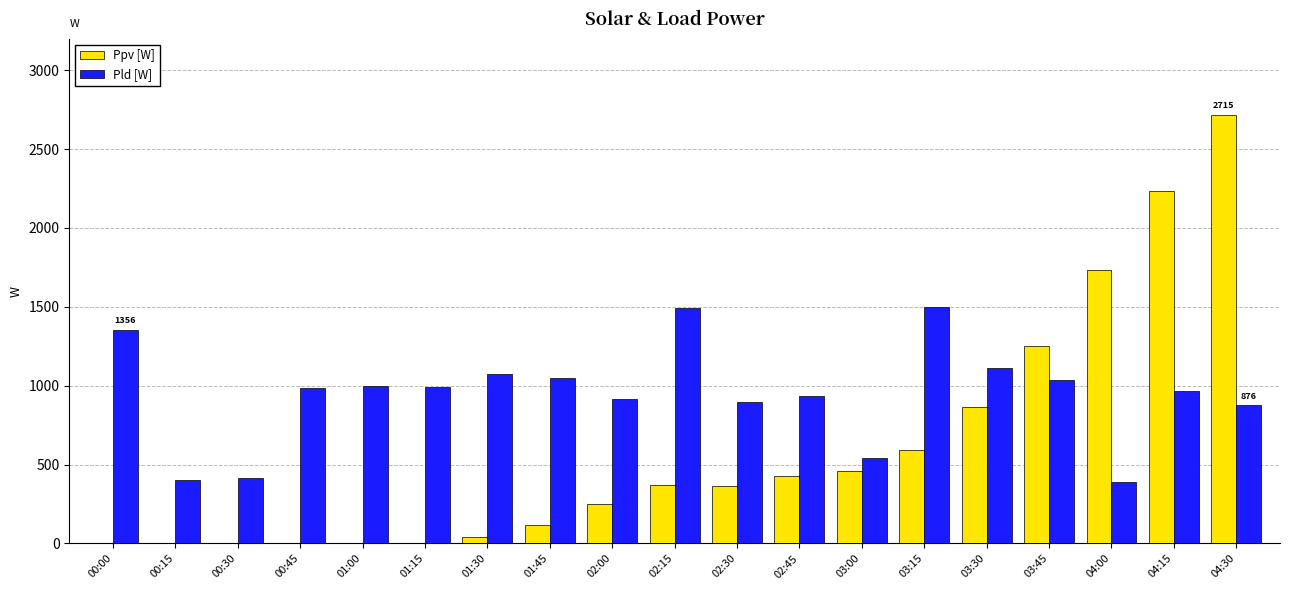

Which category has the highest value in the Ppv [W] series?

04:30